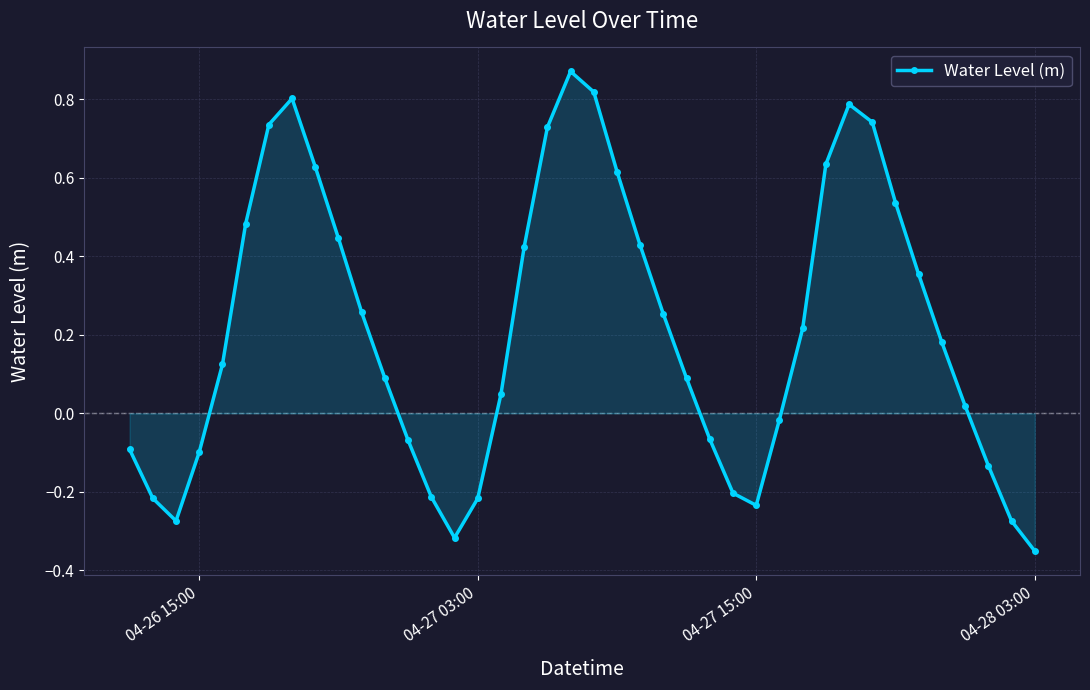

True or false: the data has more than 0 interior local peaks.

True